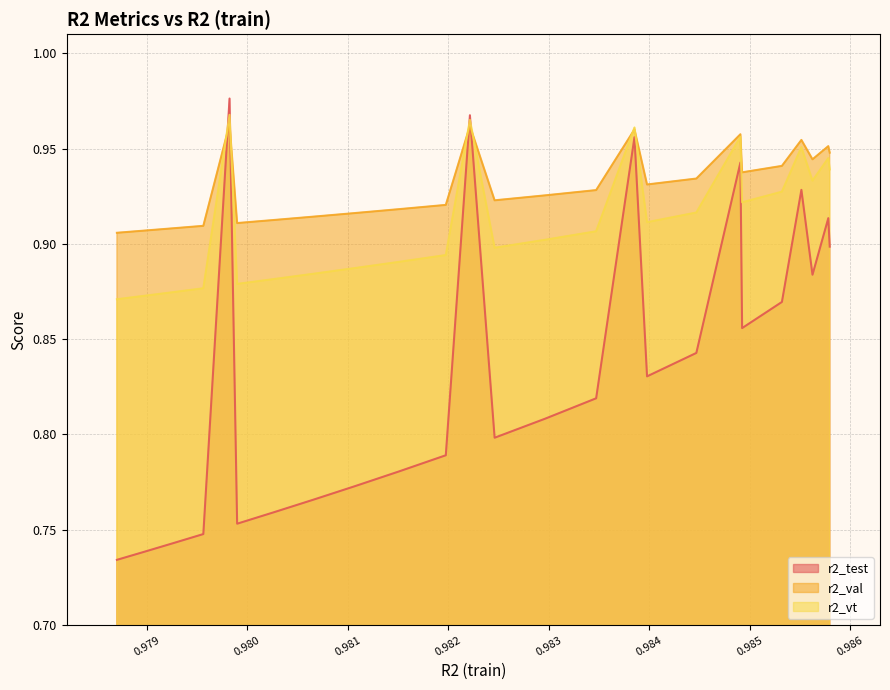

How many lines are shown in the chart?

3